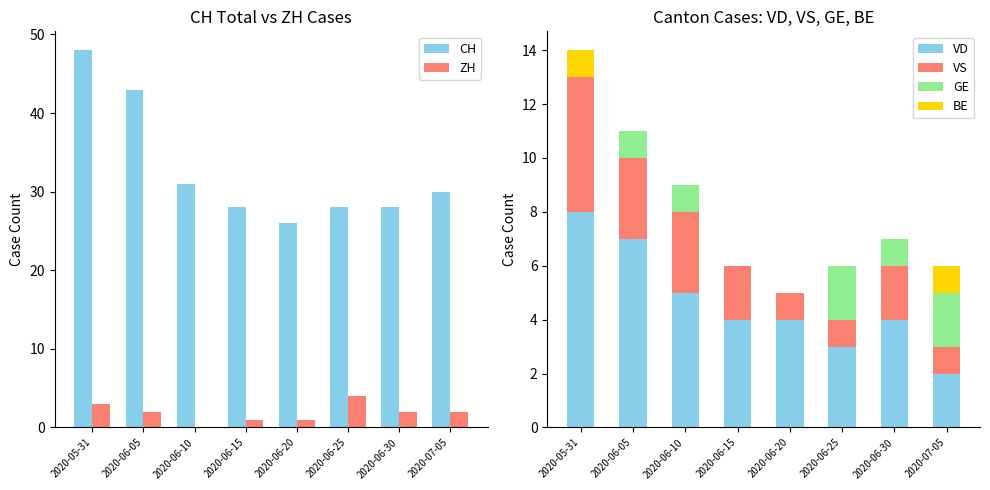

What is the lowest value of the VD series?

2